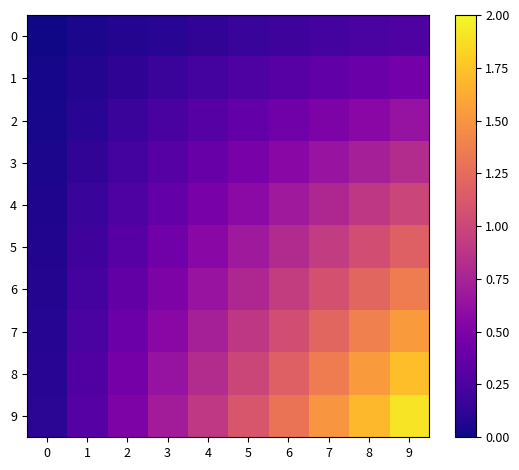

Reading right to left, list all the values displayed in this chart.

0: 9=0.3	8=0.2	7=0.2	6=0.2	5=0.2	4=0.1	3=0.1	2=0.1	1=0.0	0=0.0
1: 9=0.5	8=0.4	7=0.4	6=0.3	5=0.3	4=0.2	3=0.2	2=0.1	1=0.1	0=0.0
2: 9=0.6	8=0.6	7=0.5	6=0.4	5=0.4	4=0.3	3=0.2	2=0.2	1=0.1	0=0.0
3: 9=0.8	8=0.7	7=0.6	6=0.6	5=0.5	4=0.4	3=0.3	2=0.2	1=0.1	0=0.0
4: 9=1.0	8=0.9	7=0.8	6=0.7	5=0.6	4=0.5	3=0.4	2=0.3	1=0.2	0=0.1
5: 9=1.2	8=1.1	7=0.9	6=0.8	5=0.7	4=0.6	3=0.4	2=0.3	1=0.2	0=0.1
6: 9=1.4	8=1.2	7=1.1	6=0.9	5=0.8	4=0.6	3=0.5	2=0.4	1=0.2	0=0.1
7: 9=1.5	8=1.4	7=1.2	6=1.1	5=0.9	4=0.7	3=0.6	2=0.4	1=0.2	0=0.1
8: 9=1.7	8=1.5	7=1.4	6=1.2	5=1.0	4=0.8	3=0.6	2=0.5	1=0.3	0=0.1
9: 9=1.9	8=1.7	7=1.5	6=1.3	5=1.1	4=0.9	3=0.7	2=0.5	1=0.3	0=0.1